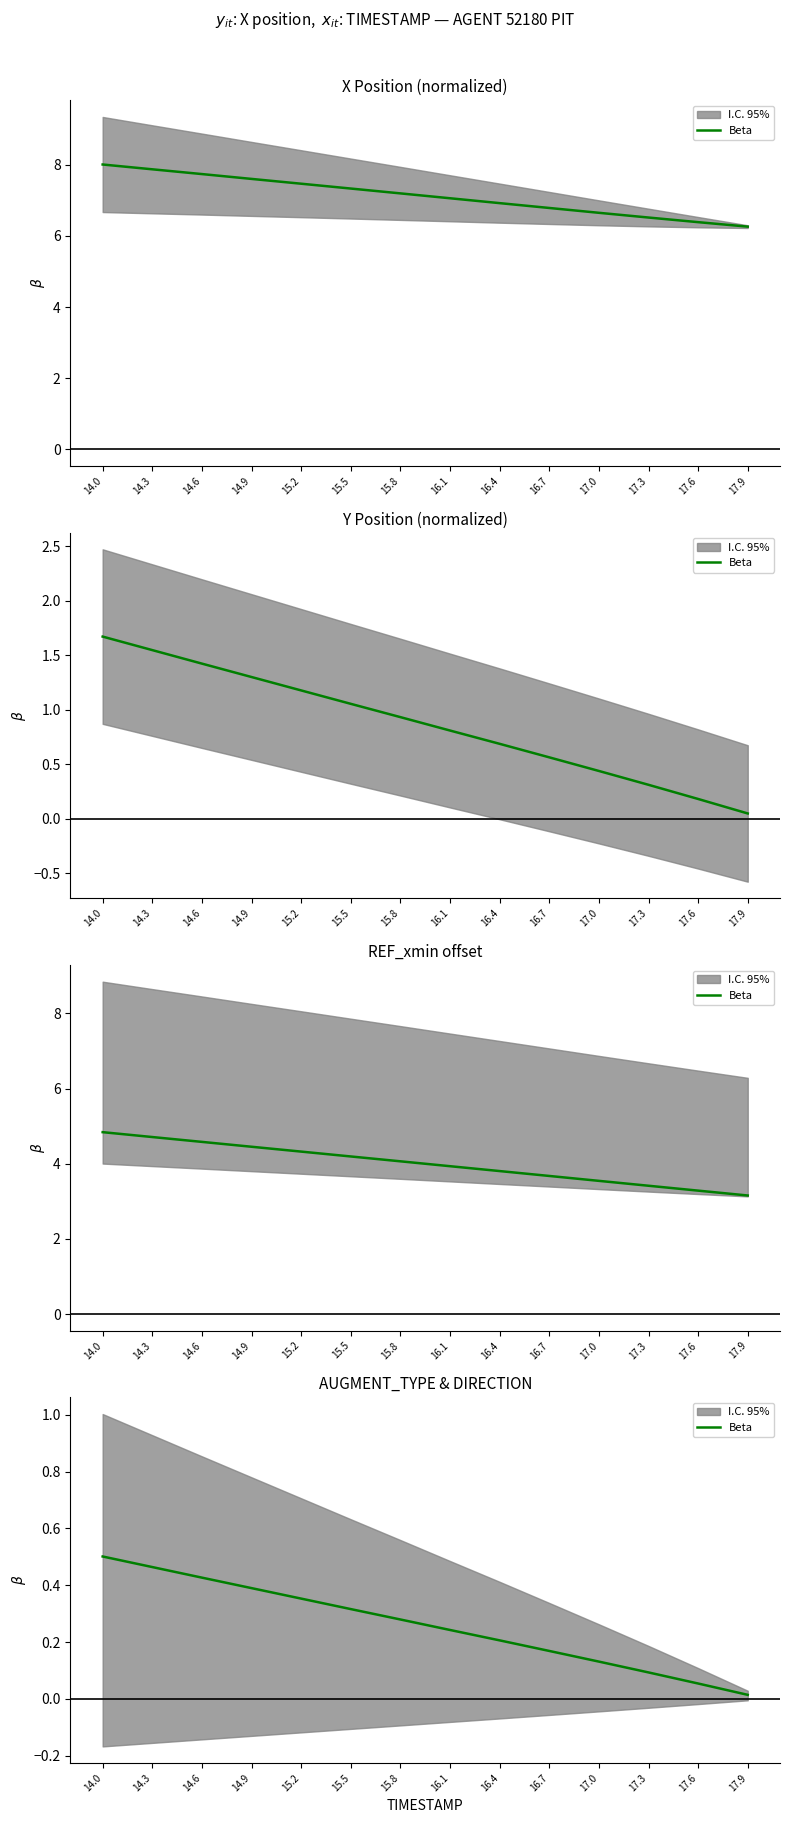

Where is the data nearest to the value 0?

17.9